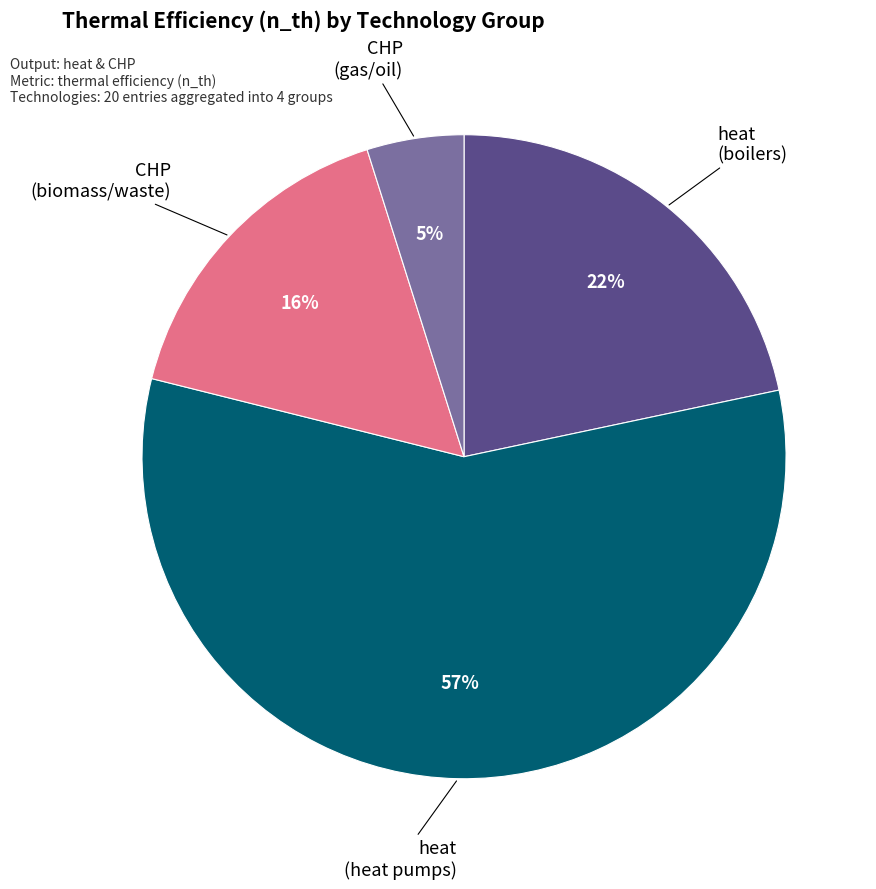

Is there any slice that represents more than half of the pie?

Yes